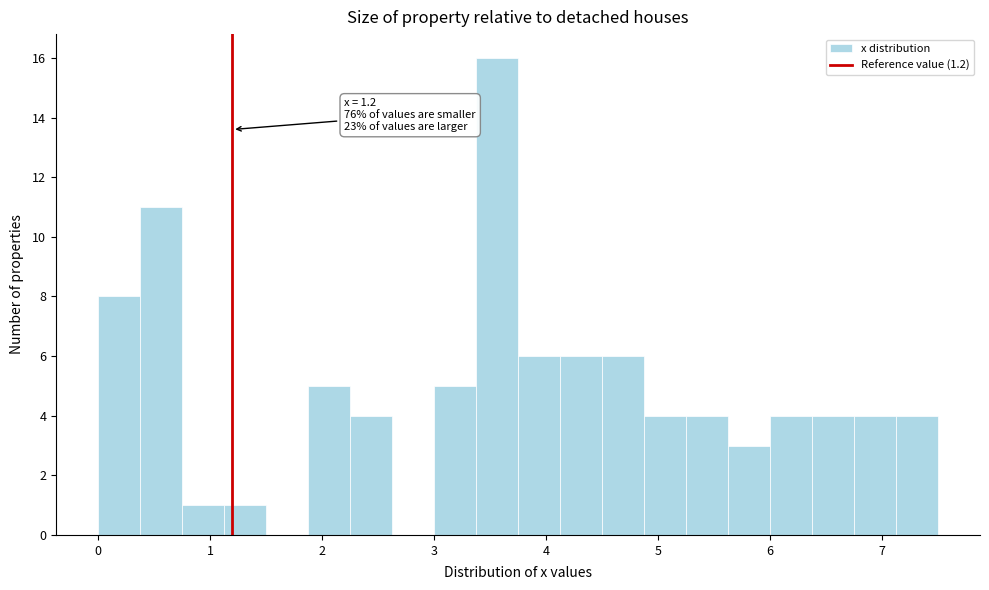

Around what value on the x-axis is the tallest bar? Give the approximate position of its centre, as read against the axis.

3.6